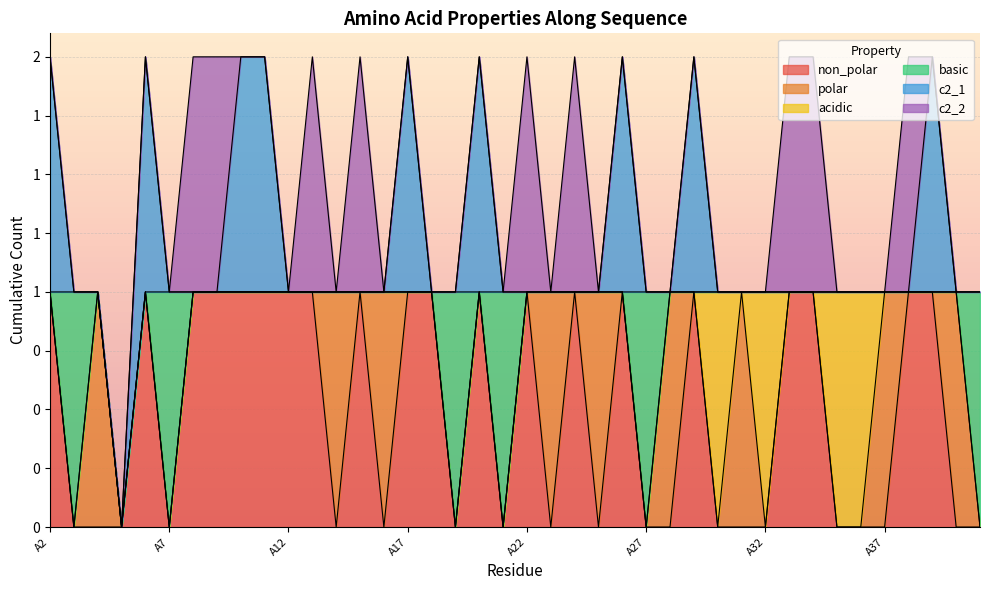

Where do c2_1 and polar first cross each other?

A16 and A17